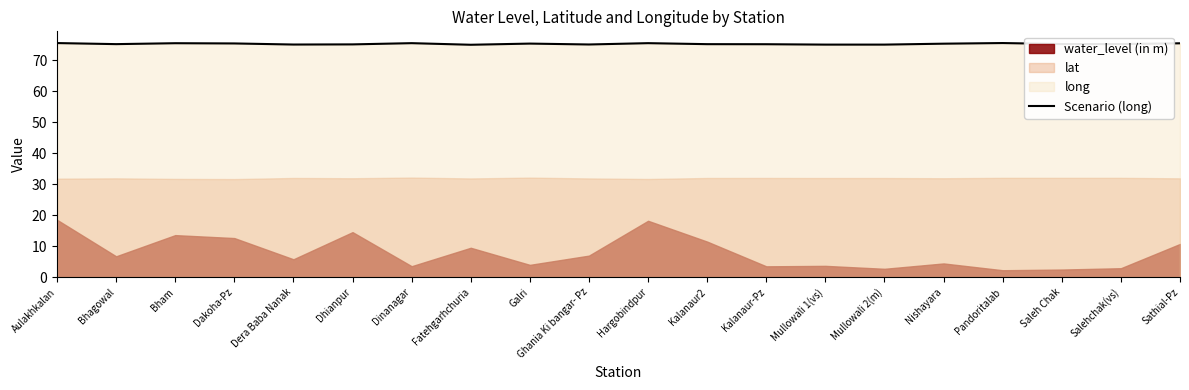

What is the approximate value of Scenario (long) at Galri?

75.3